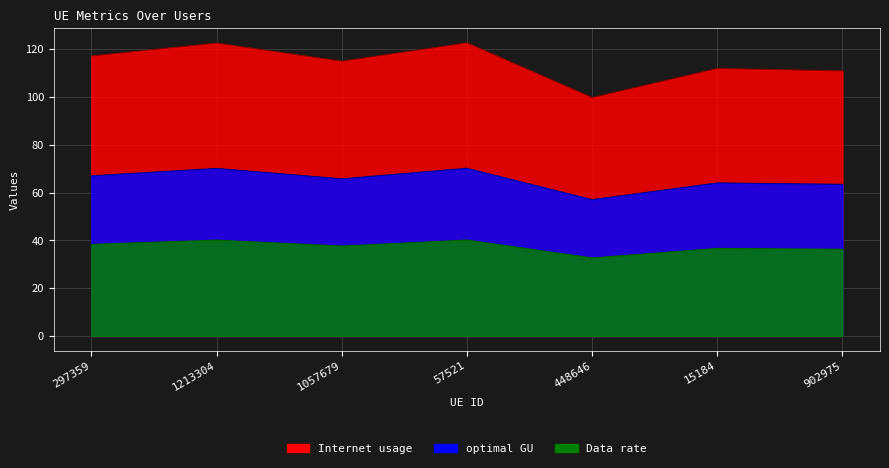

At which category is the sum across all series the highest?

57521